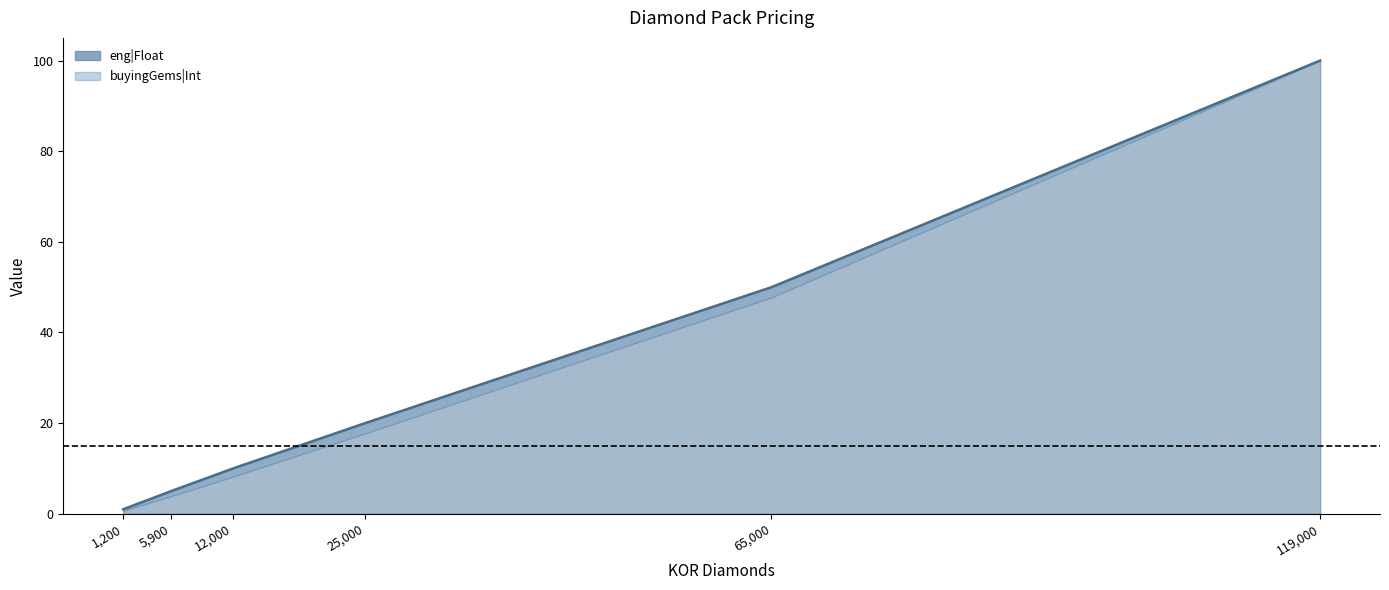

Rank the categories by value from lowest to highest.

1,200, 5,900, 12,000, 25,000, 65,000, 119,000